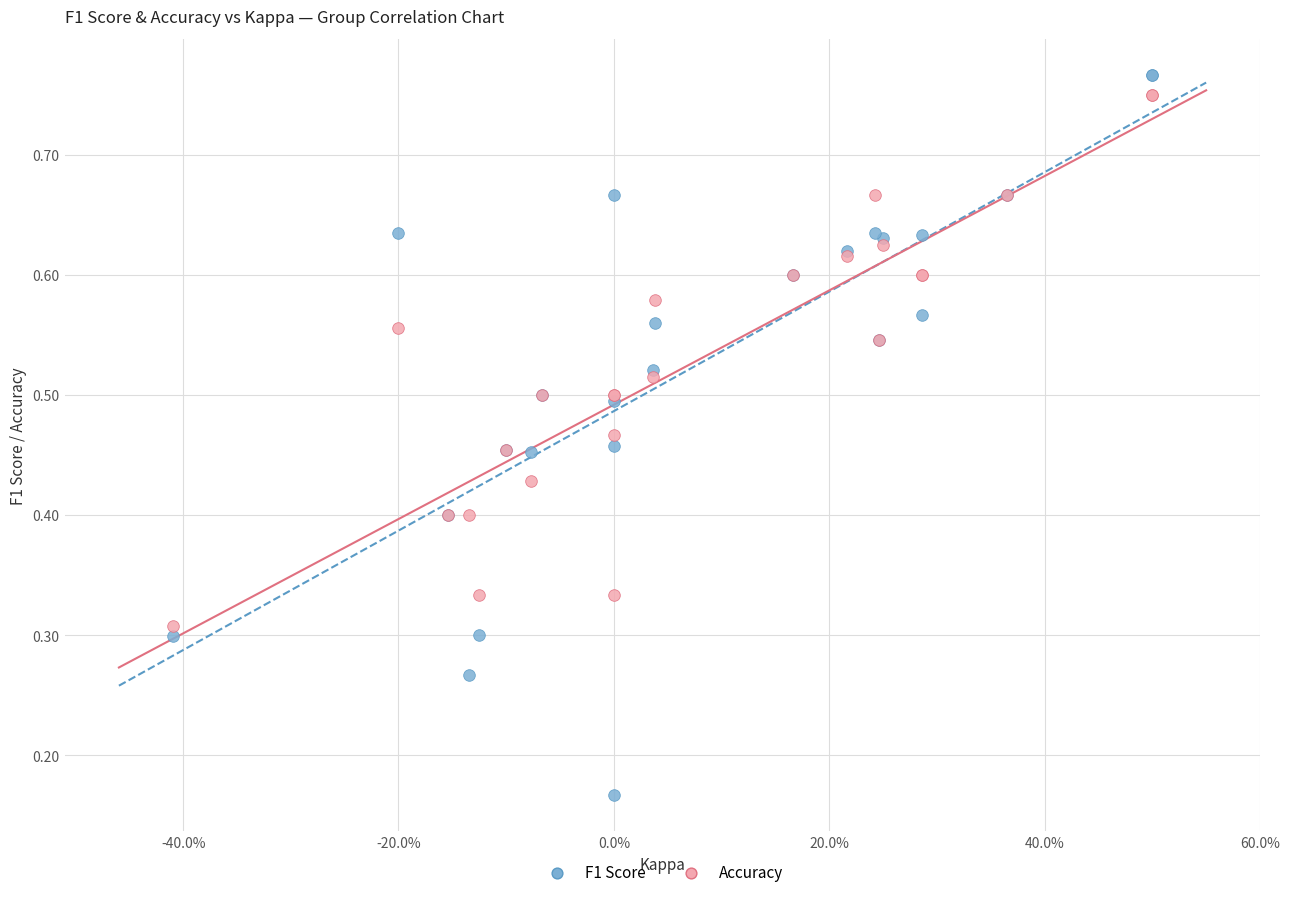

What are all the series names shown in the legend?

F1 Score, Accuracy